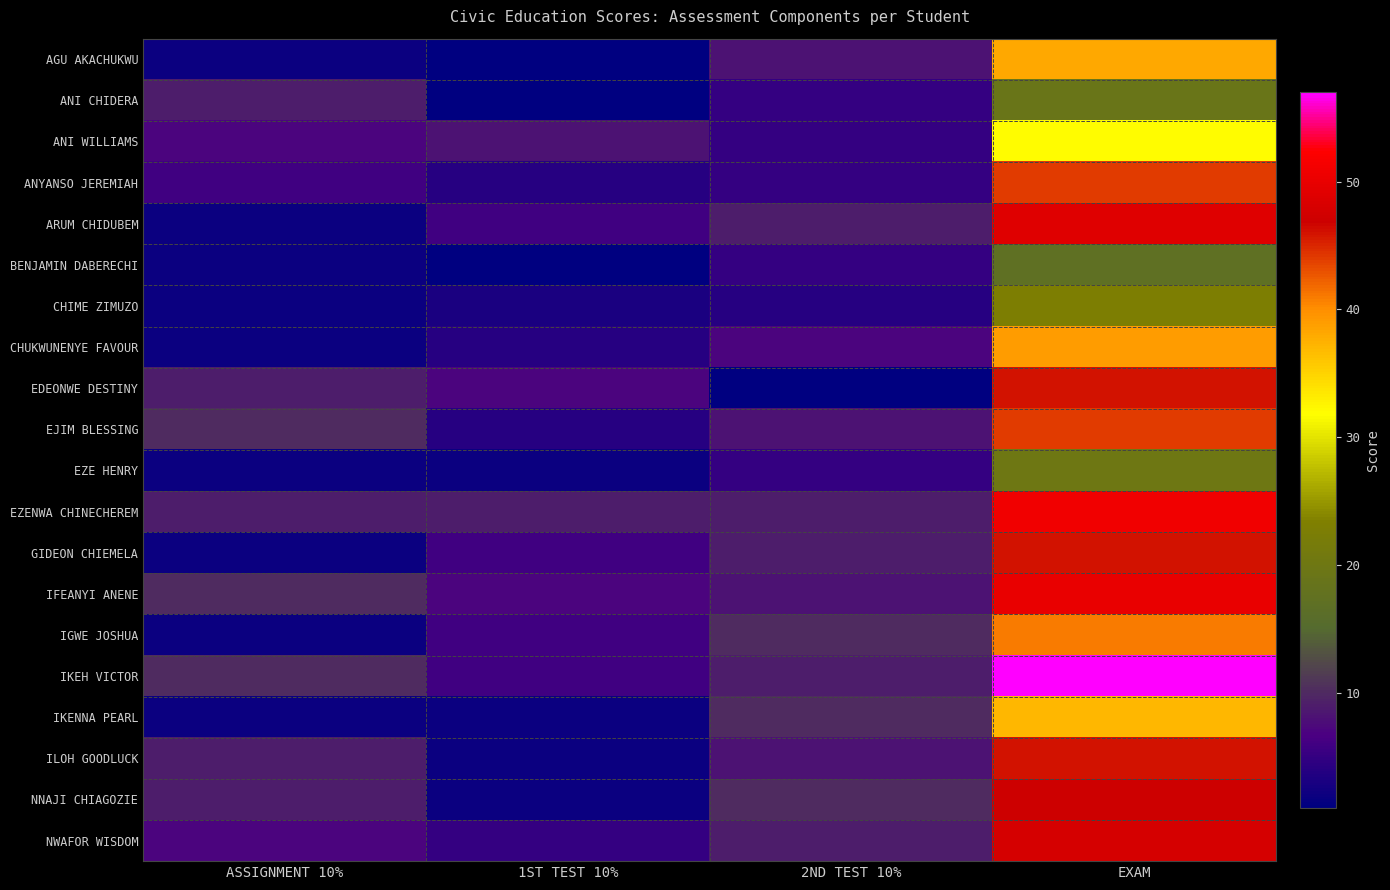

Between ASSIGNMENT 10% and 1ST TEST 10%, which is larger?

ASSIGNMENT 10%